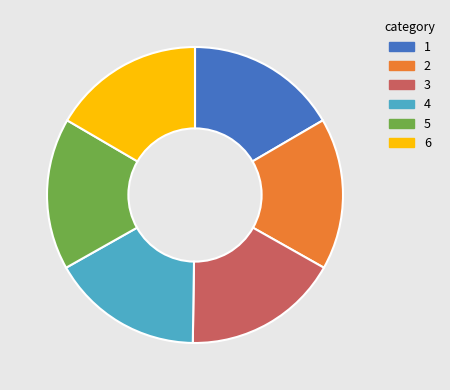

Is there a majority slice in this chart?

No